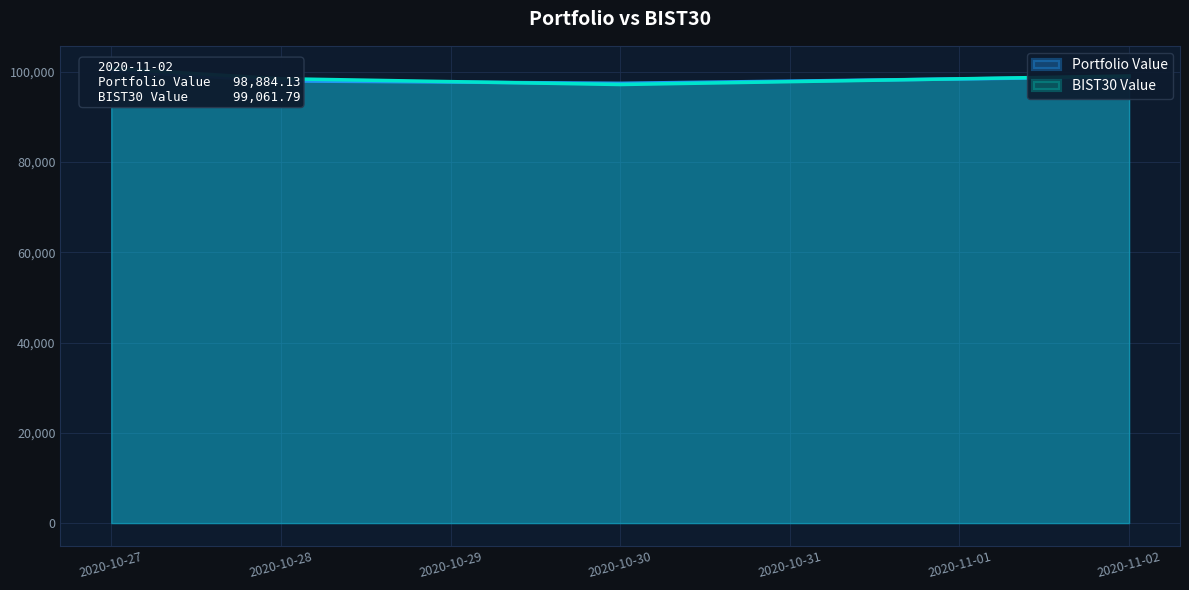

What is the maximum value for BIST30 Value?

100699.7